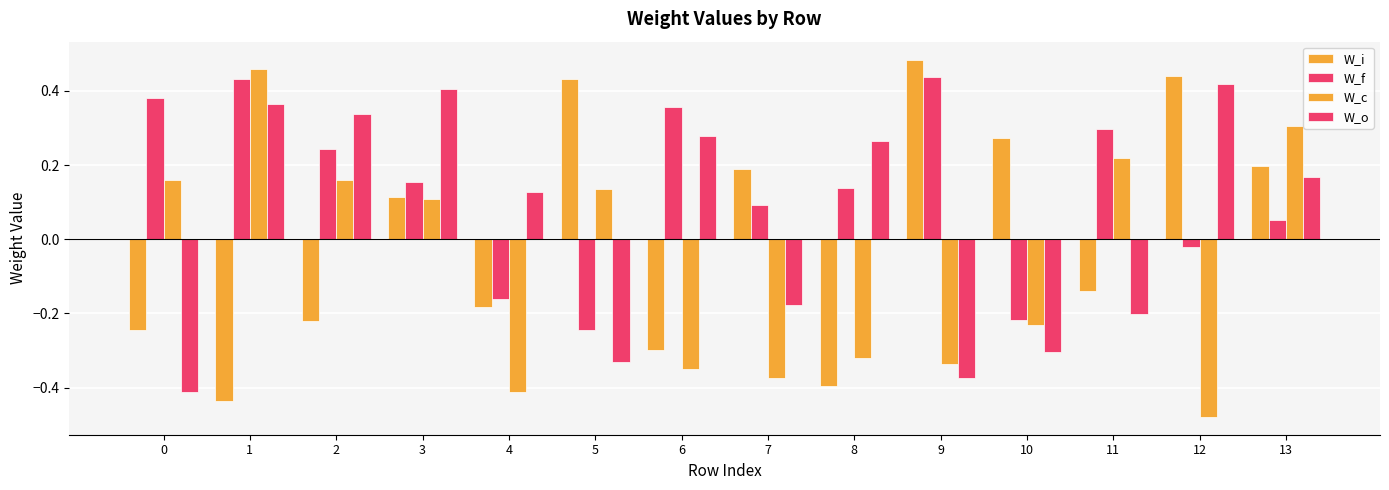

At how many categories does at least one series exceed 0?

14